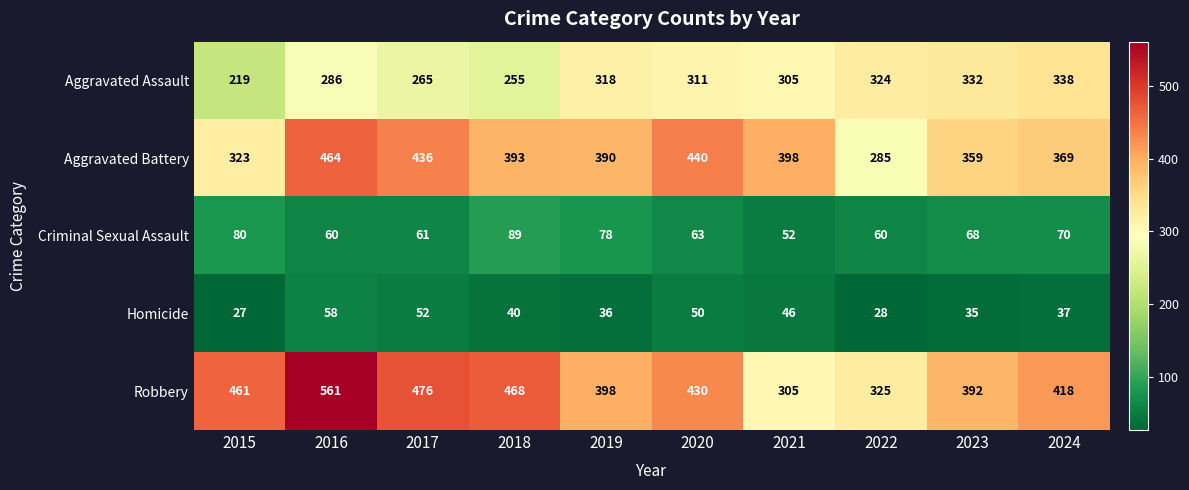

Which series has the largest total across all categories?

Robbery